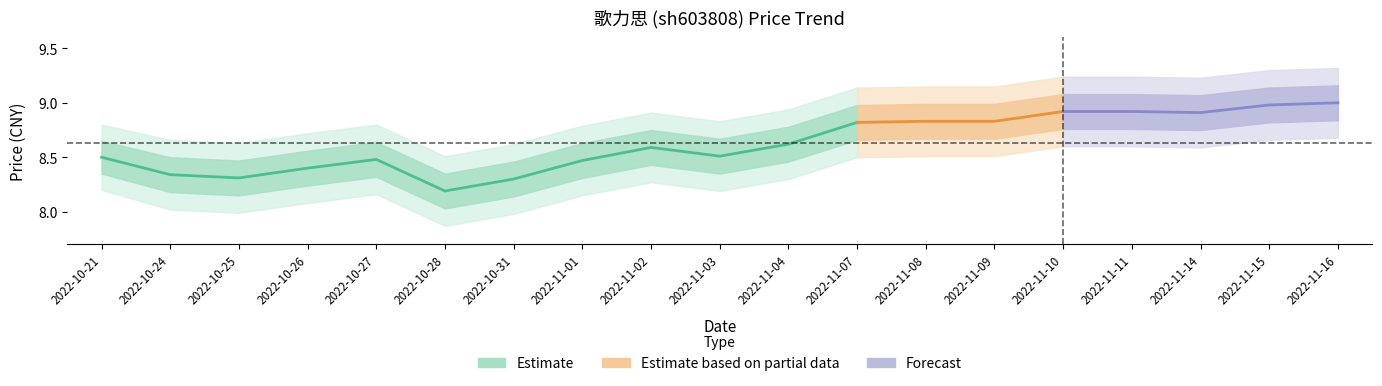

At which label does price_lower2 first exceed 8?

2022-10-21